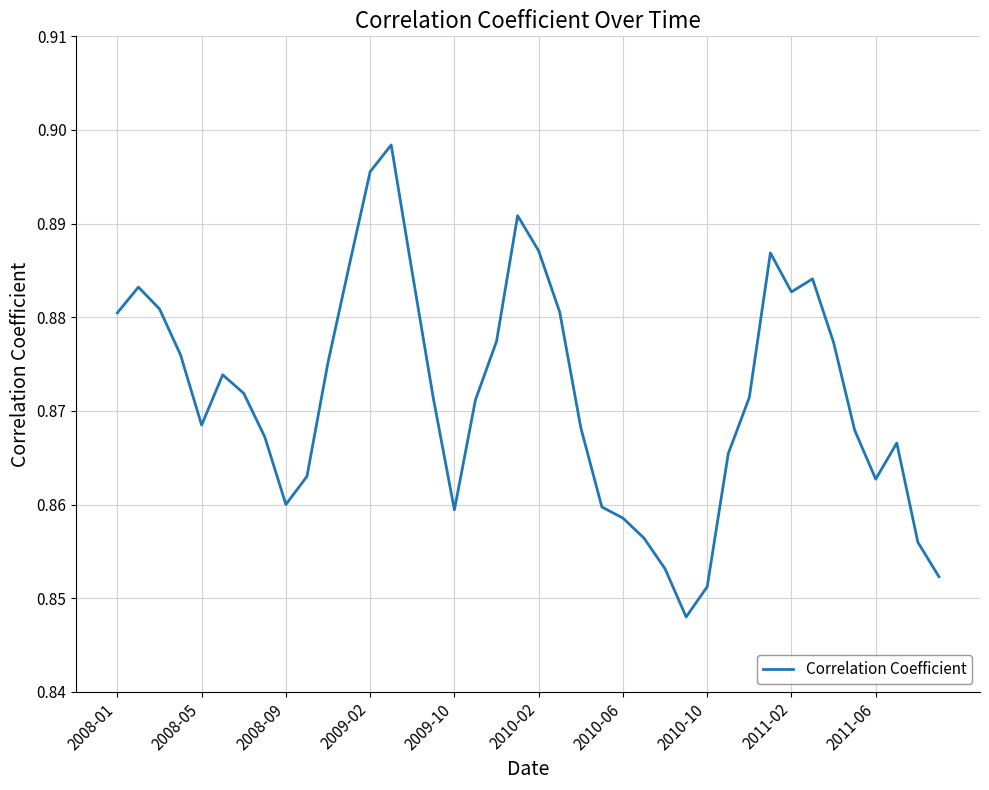

What is the average value?

0.9